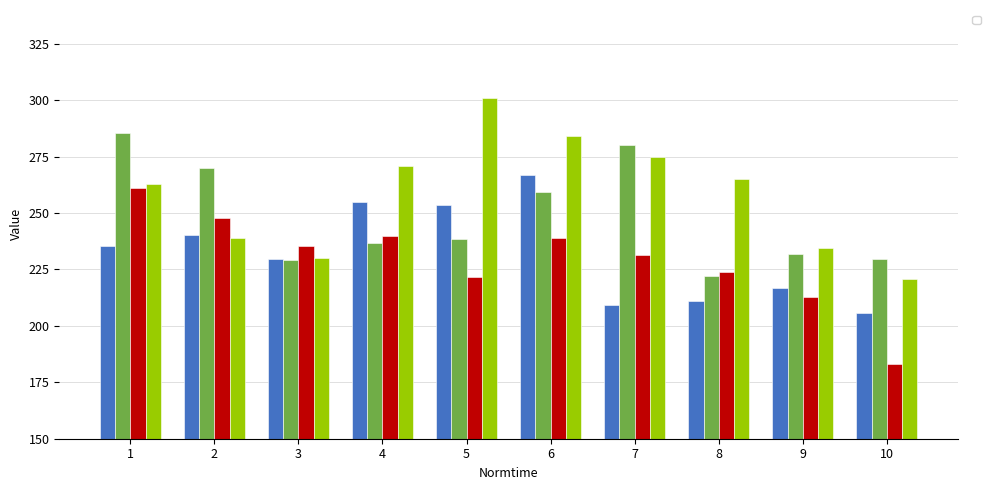

How many data points in _effectsN are above 238?

5